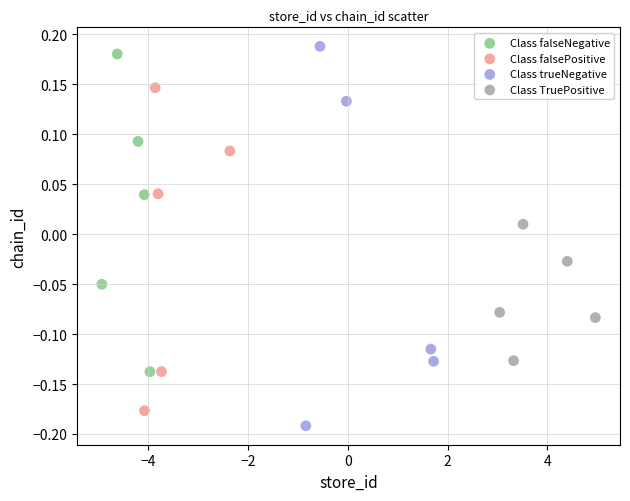

Which series has the widest spread of Y values?

Class trueNegative